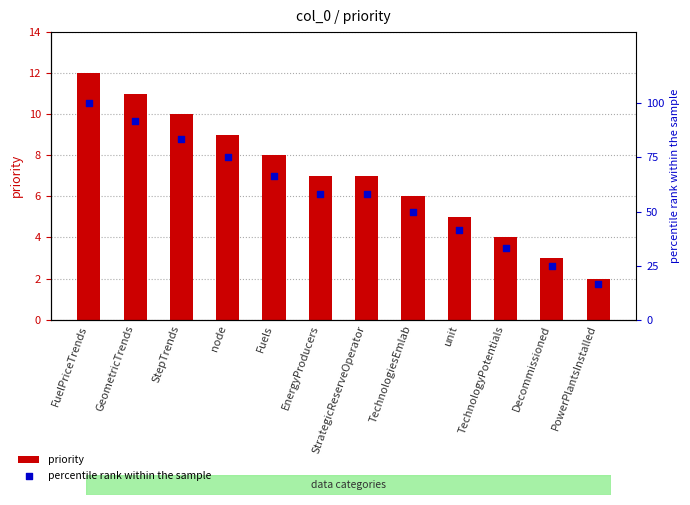

Which series reaches the maximum Y coordinate?

percentile rank within the sample